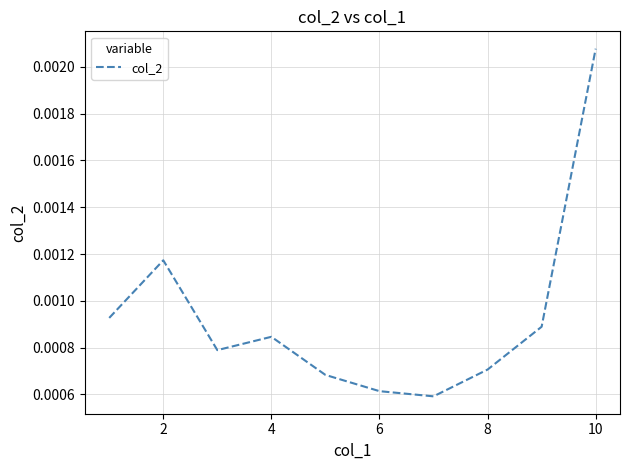

Which category has the highest value across all series?

10